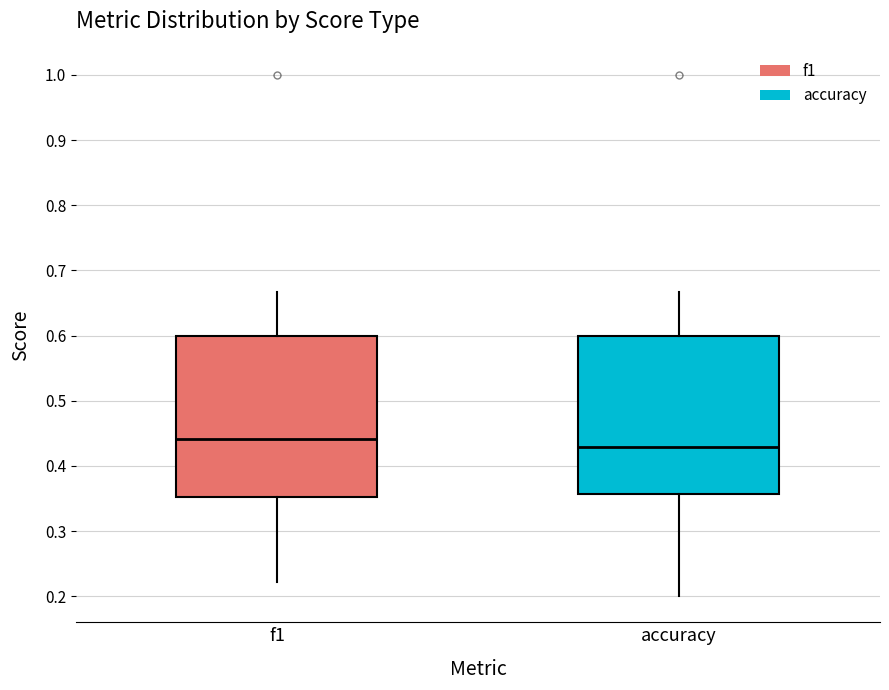

Where does the median line of the box for accuracy sit on the y-axis? The values are not printed on the chart, so give them approximately, as read against the axis.

0.43